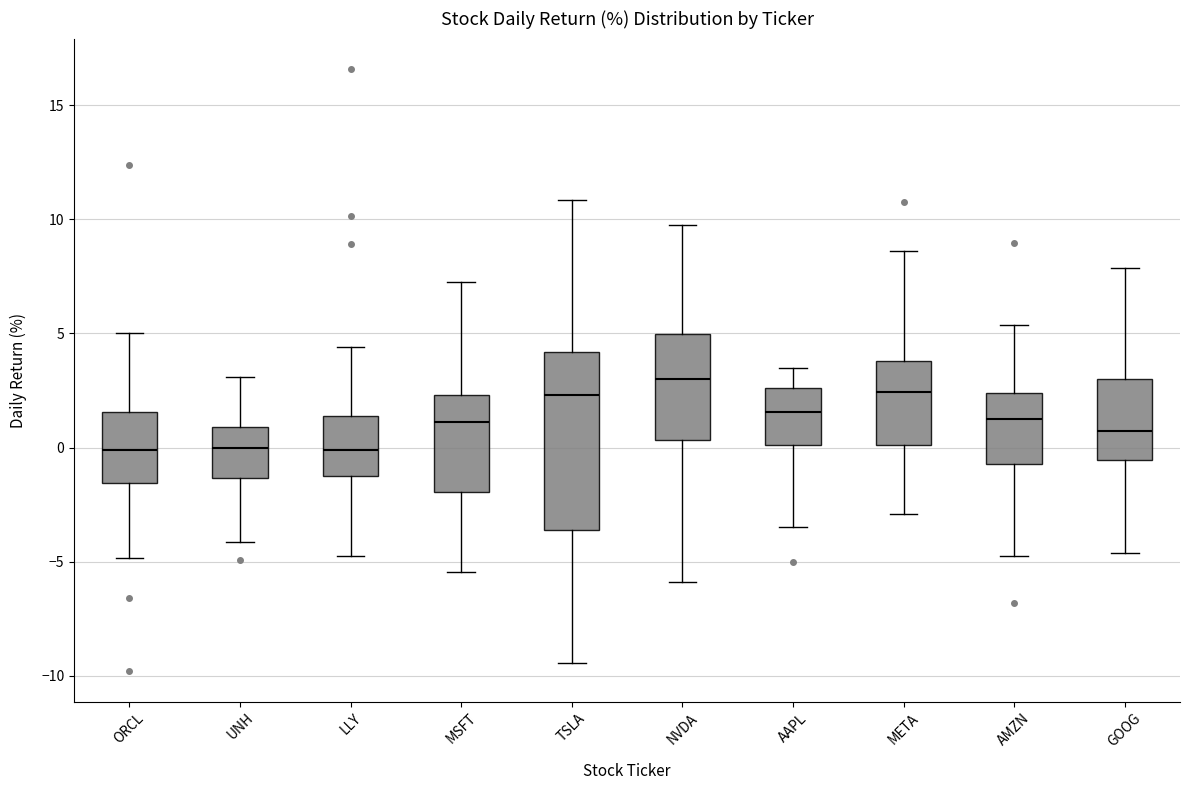

Where does the median line of the box for AMZN sit on the y-axis? The values are not printed on the chart, so give them approximately, as read against the axis.

1.5